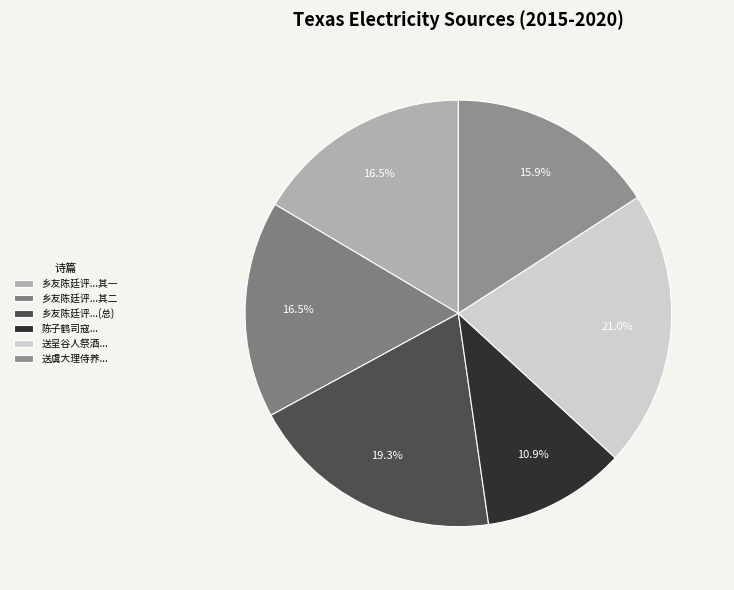

How many slices are in this pie chart?

6